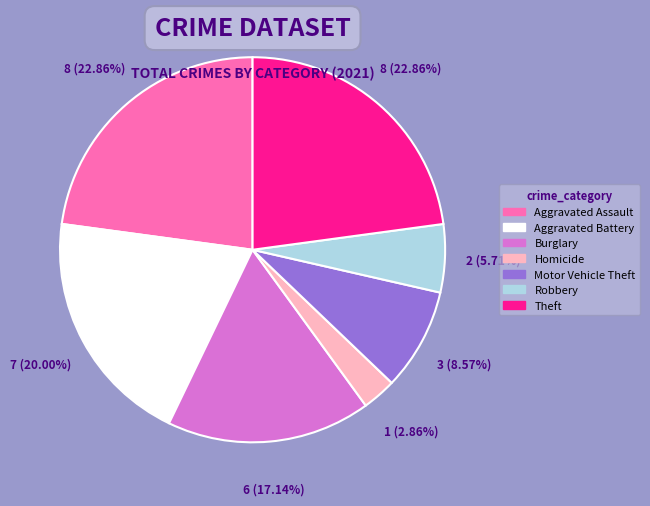

To the nearest percent, what is the average slice percentage?

14%